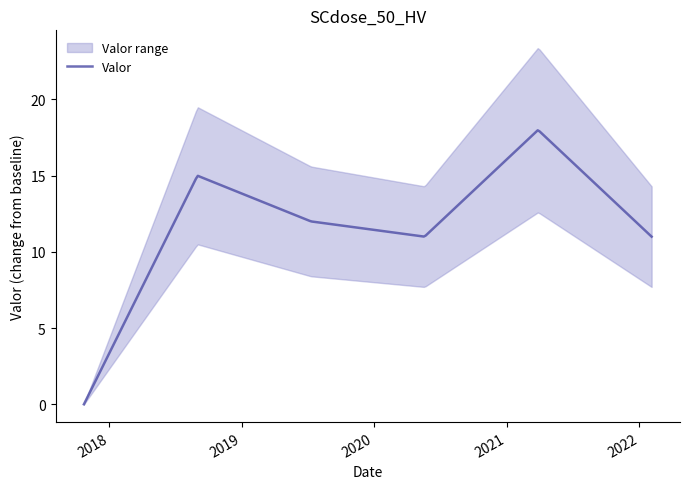

At which category does the data reach its first local valley?

2020-02-10 20:00:00